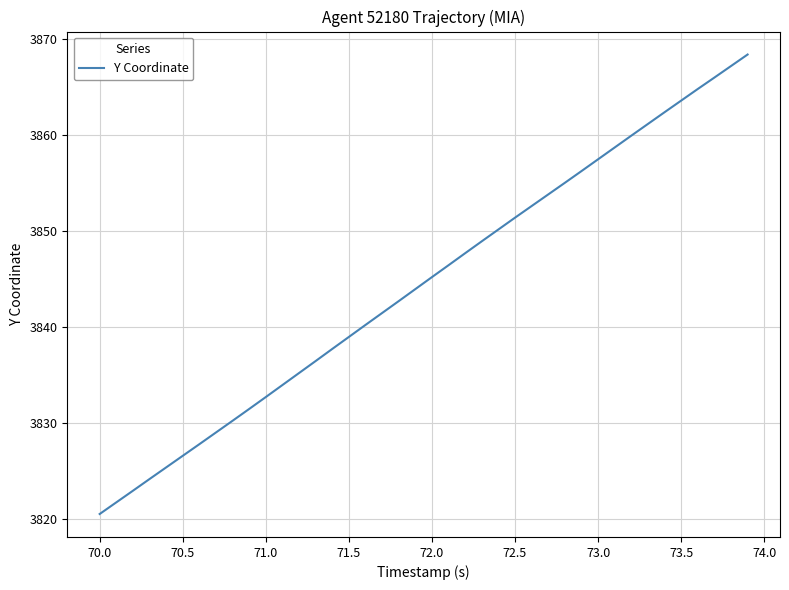

How many lines are shown in the chart?

1